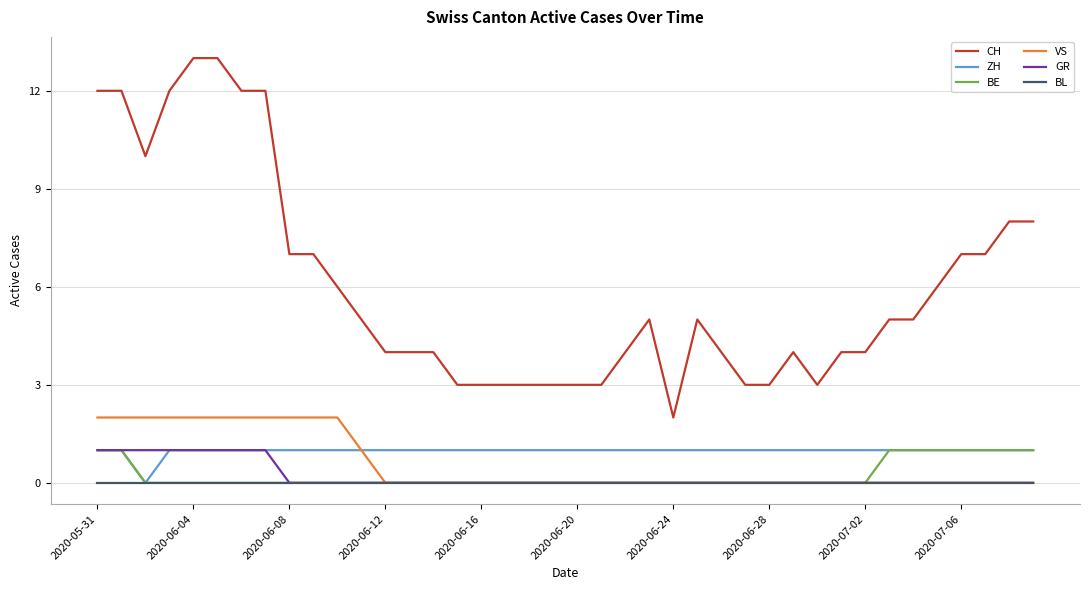

What are all the series names shown in the legend?

CH, ZH, BE, VS, GR, BL